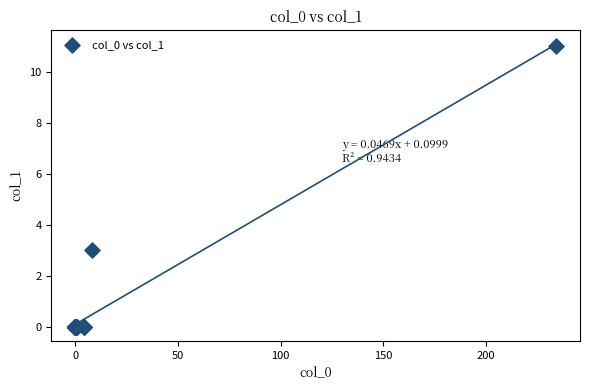

What Y value in the scatter plot is closest to 5?

3